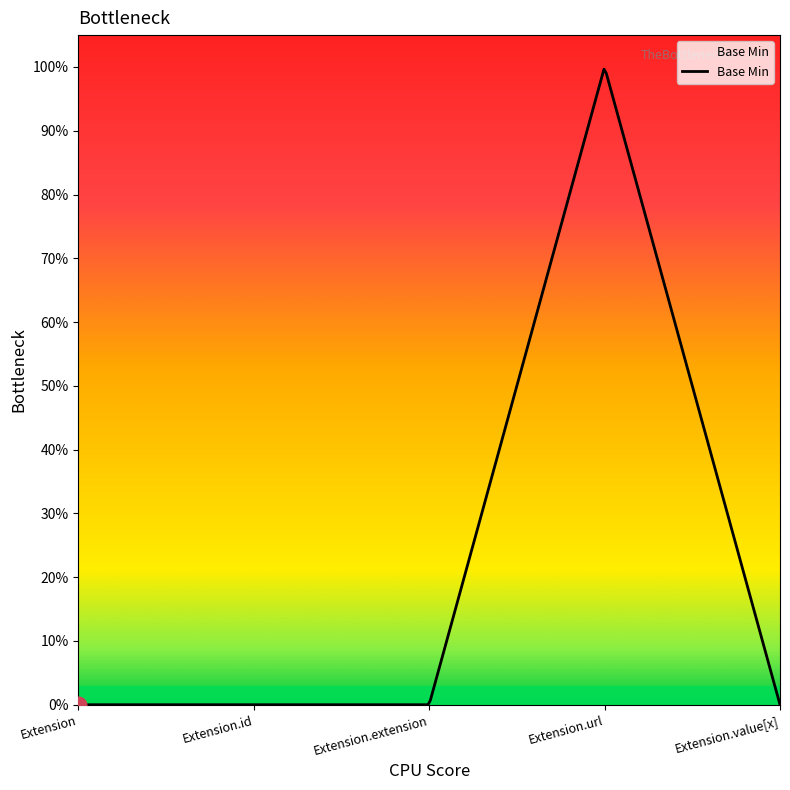

Does the chart display data point markers on the line(s)?

No